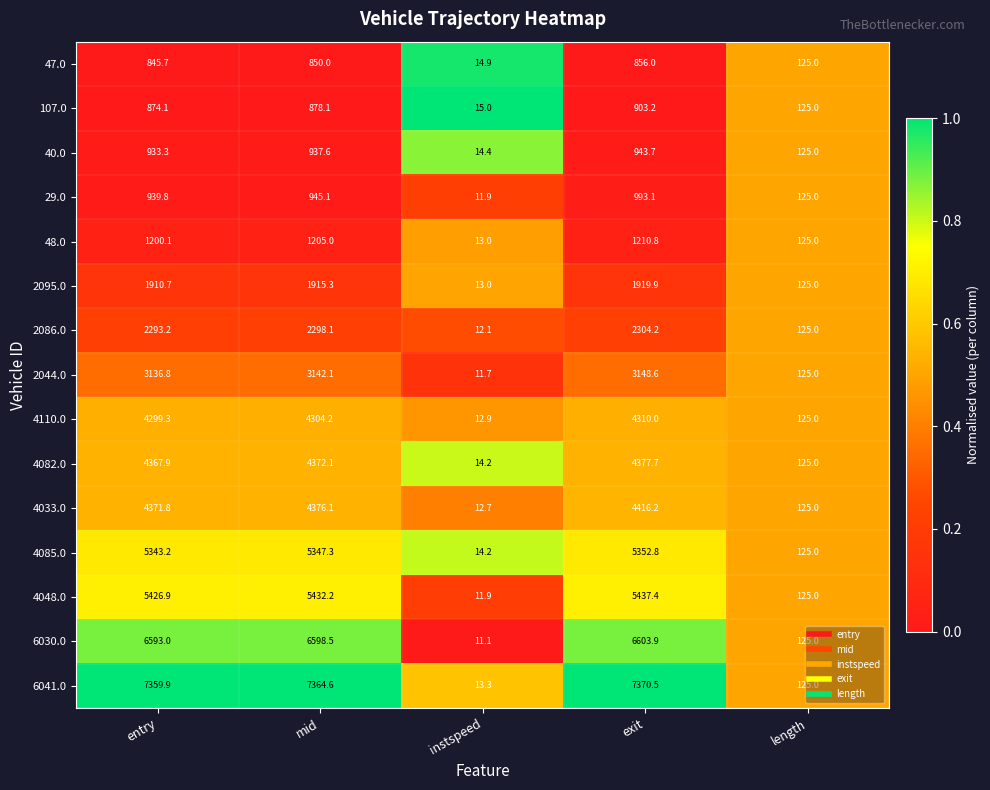

Which series changed the most between instspeed and exit?

6041.0